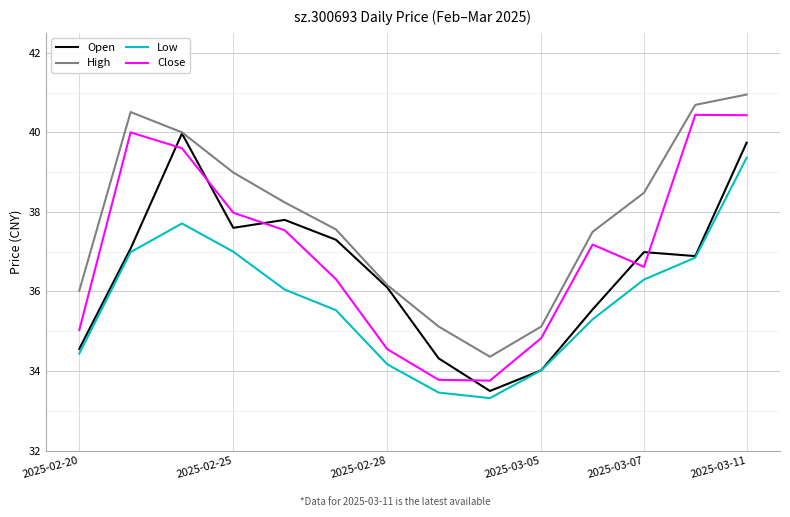

What are all the series names shown in the legend?

Open, High, Low, Close